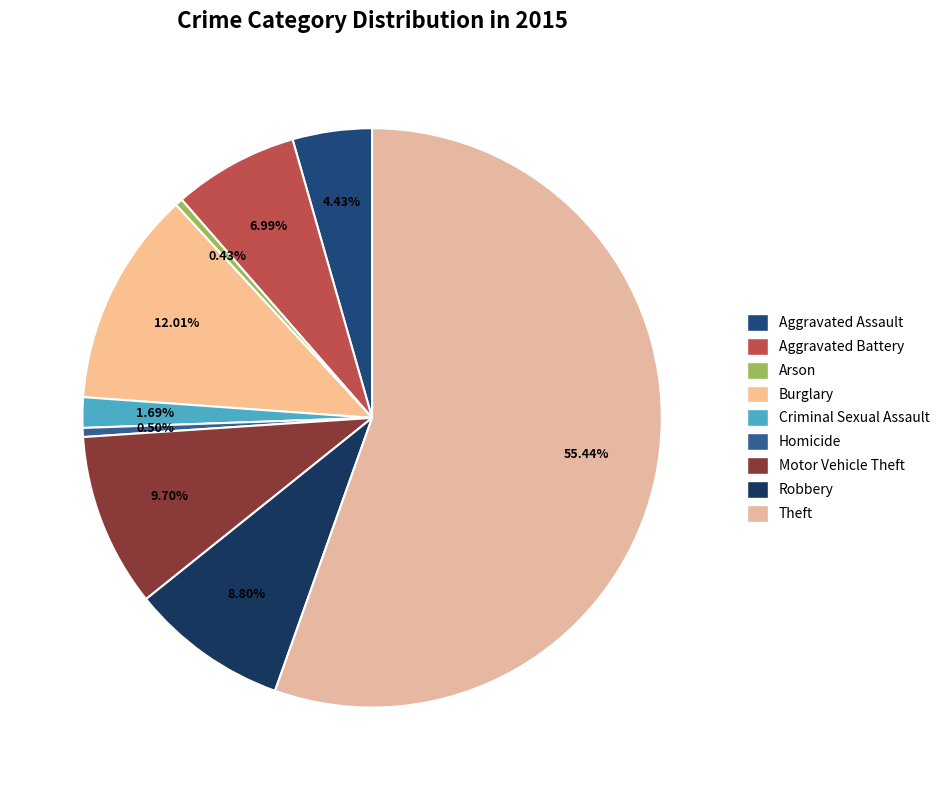

Is Theft the majority of the pie?

Yes